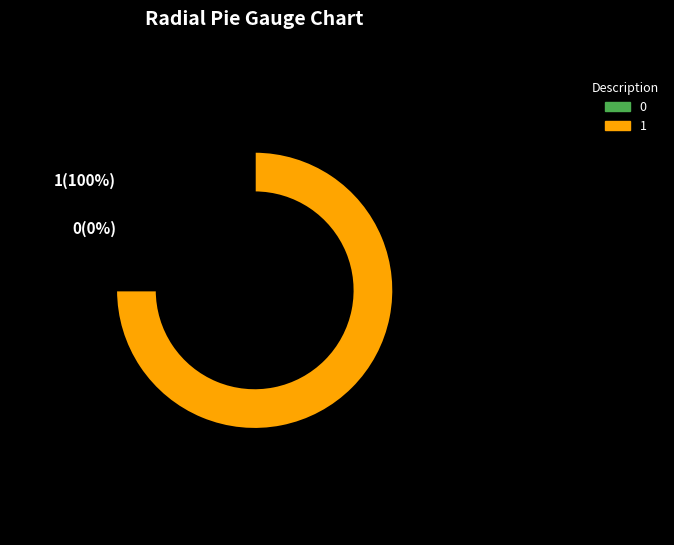

Combined, do 0 and 1 account for over 50%?

Yes